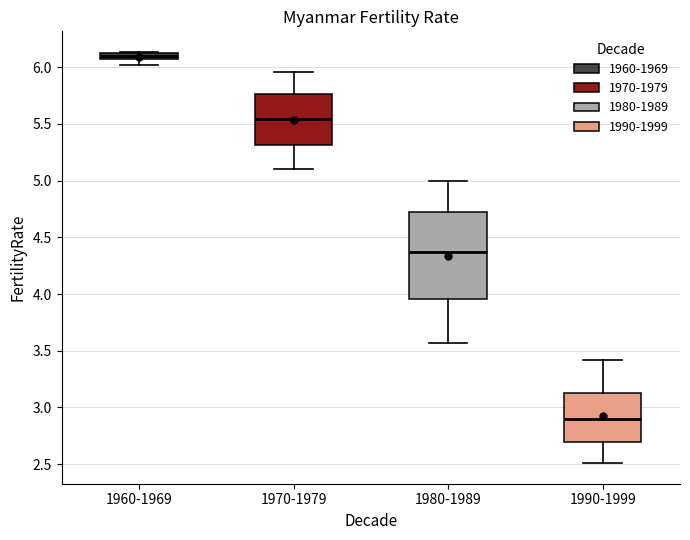

Comparing the boxes themselves (not the whiskers), which one is the tallest?

1980-1989